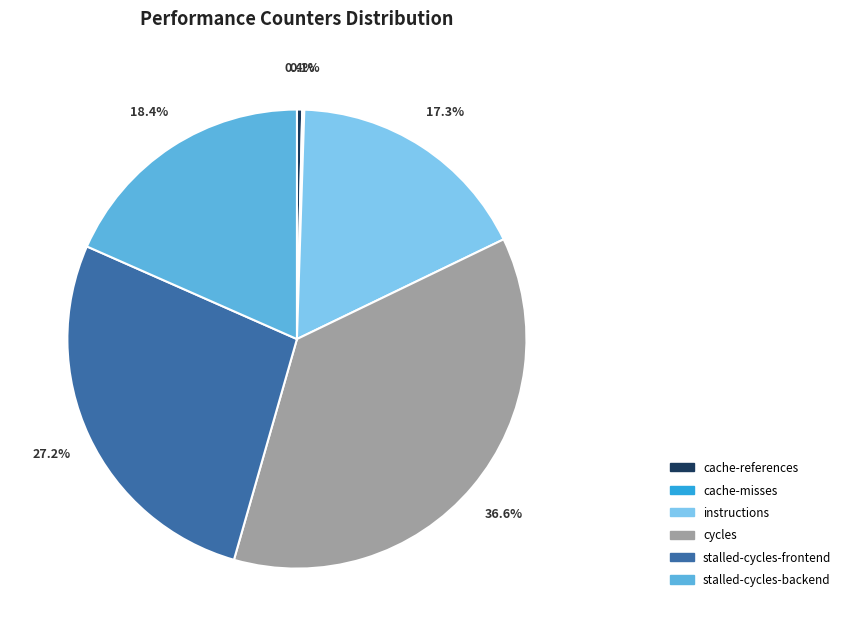

To the nearest percent, what is the difference between the largest and smallest slice percentages?

36%